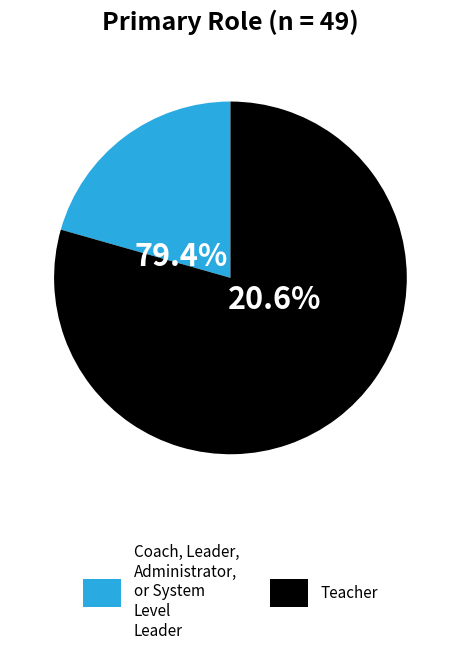

Is there a majority slice in this chart?

Yes